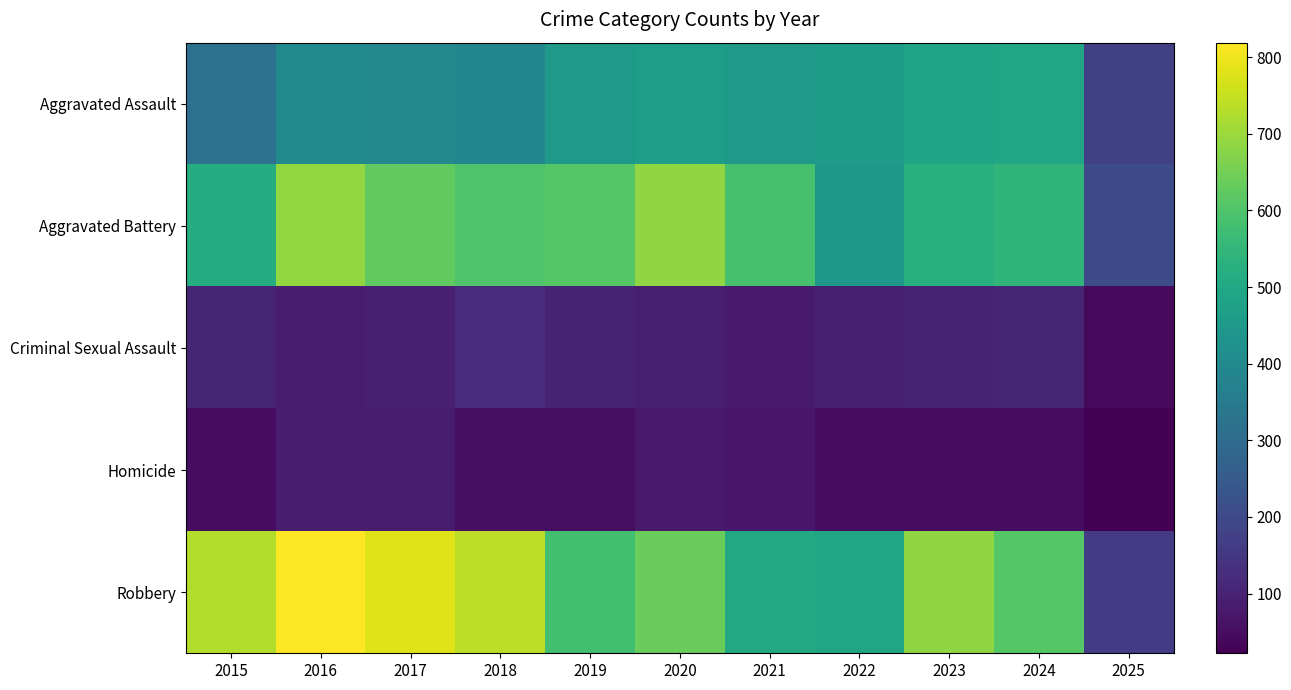

Reading right to left, what are all the values shown in this chart?

Aggravated Assault: 2025=172	2024=492	2023=486	2022=458	2021=452	2020=466	2019=452	2018=392	2017=396	2016=402	2015=323
Aggravated Battery: 2025=203	2024=543	2023=529	2022=446	2021=587	2020=686	2019=608	2018=600	2017=623	2016=691	2015=515
Criminal Sexual Assault: 2025=42	2024=106	2023=98	2022=93	2021=81	2020=89	2019=102	2018=123	2017=91	2016=87	2015=105
Homicide: 2025=22	2024=48	2023=48	2022=50	2021=69	2020=81	2019=53	2018=56	2017=82	2016=87	2015=50
Robbery: 2025=164	2024=610	2023=687	2022=495	2021=506	2020=637	2019=577	2018=741	2017=780	2016=819	2015=726